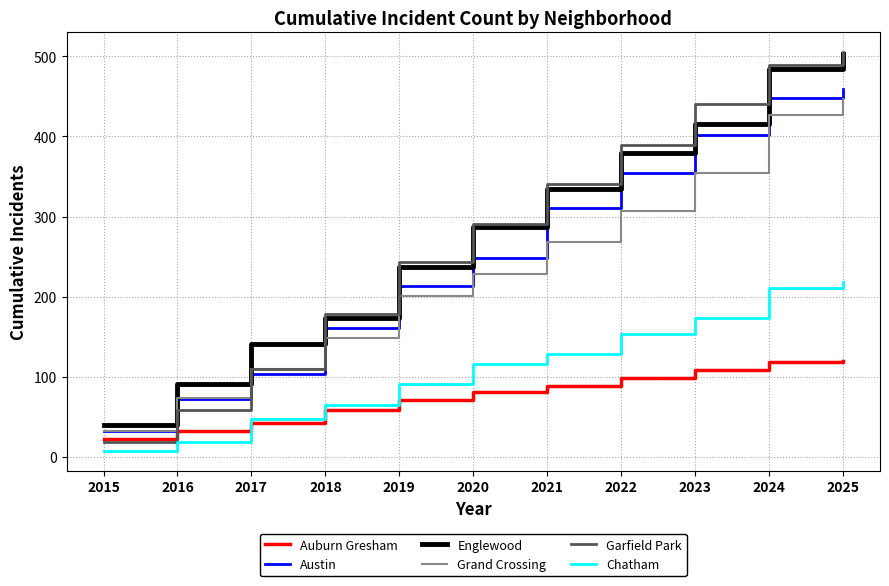

What is the difference between the highest and lowest values at 2020?

210